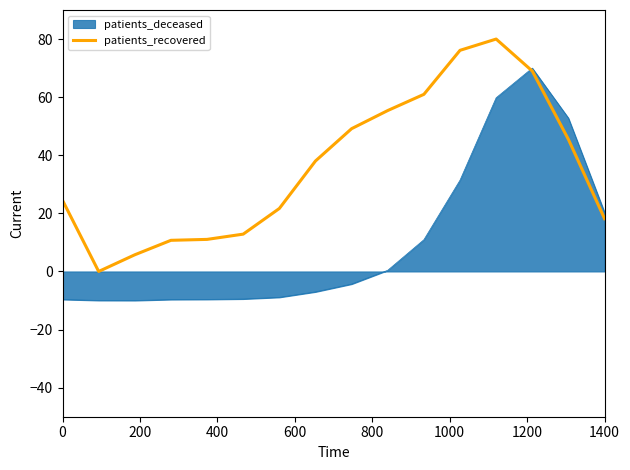

Which series has the largest total across all categories?

patients_recovered